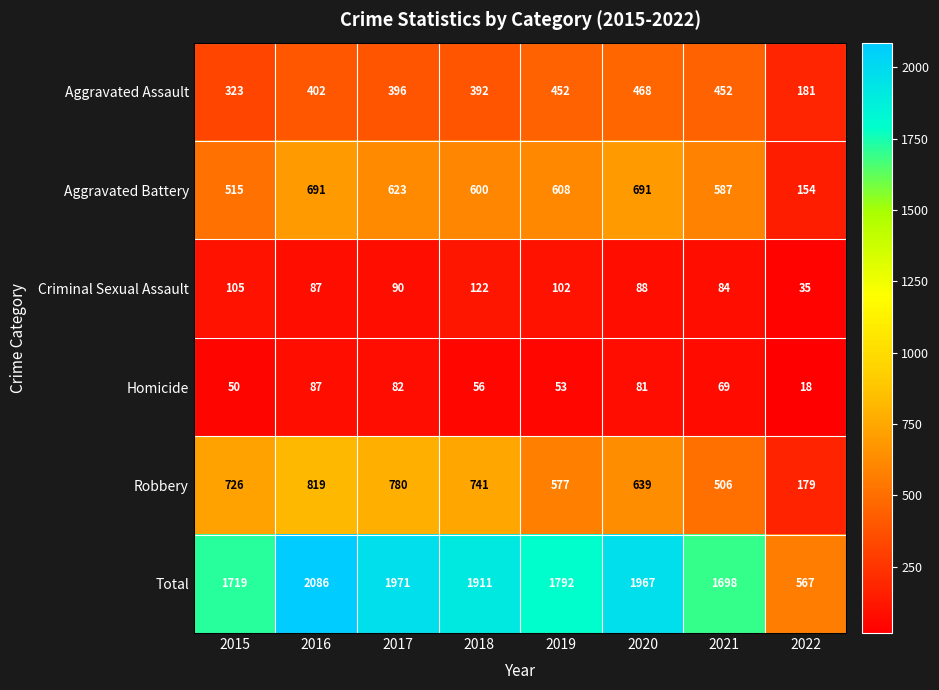

What is the sum of the Total values at 2022 and 2020?

2534